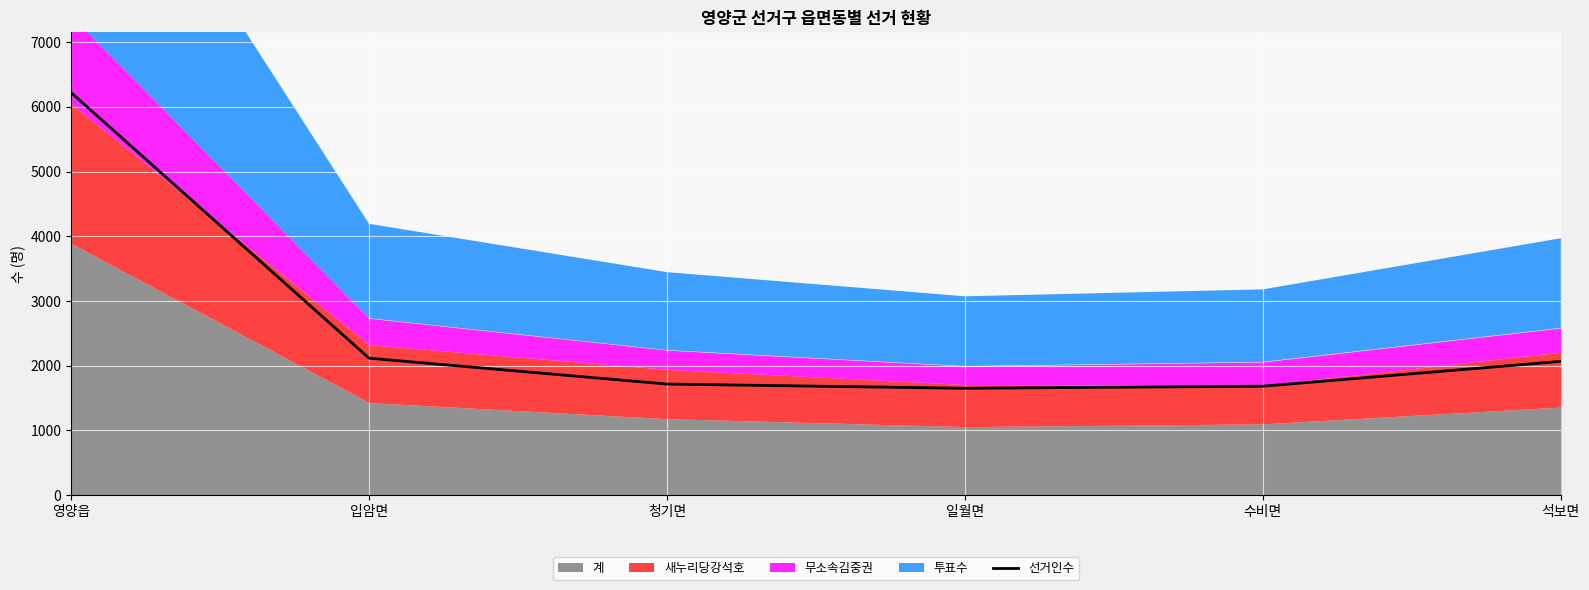

What is the change in value from 입암면 to 청기면?

-400